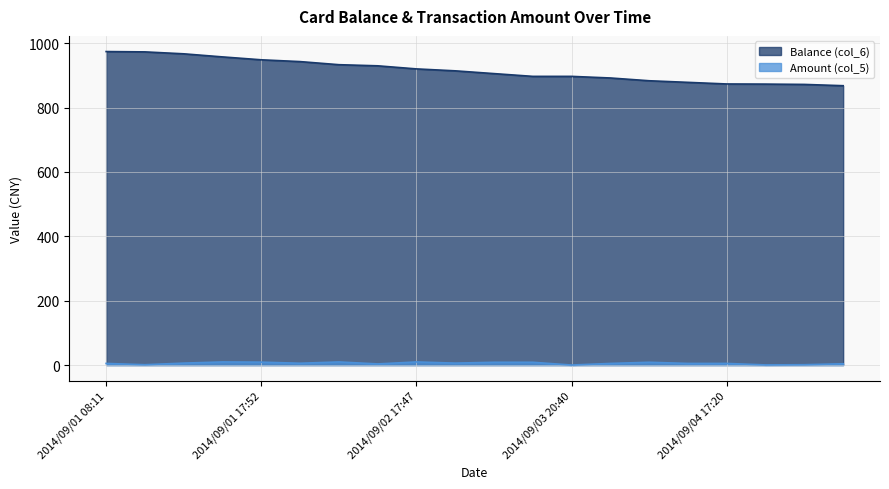

True or false: Amount (col_5) and Balance (col_6) intersect in this chart.

False